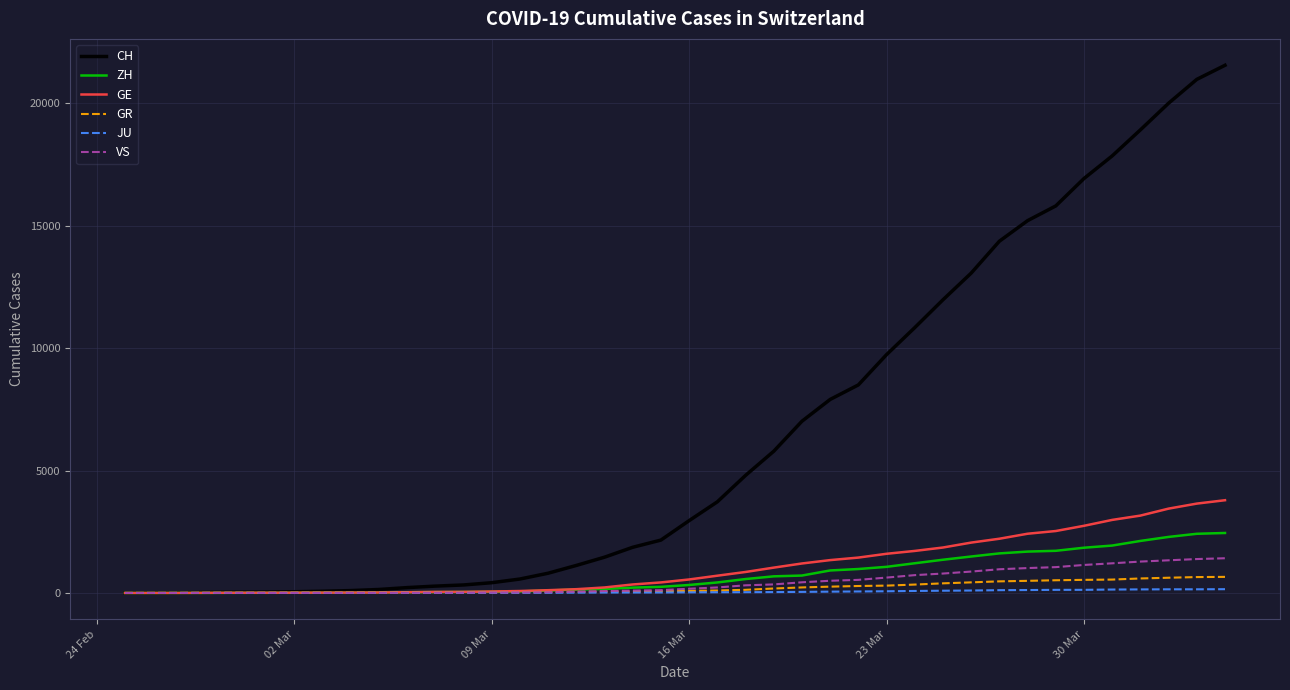

Which series has the largest range (max minus min)?

CH